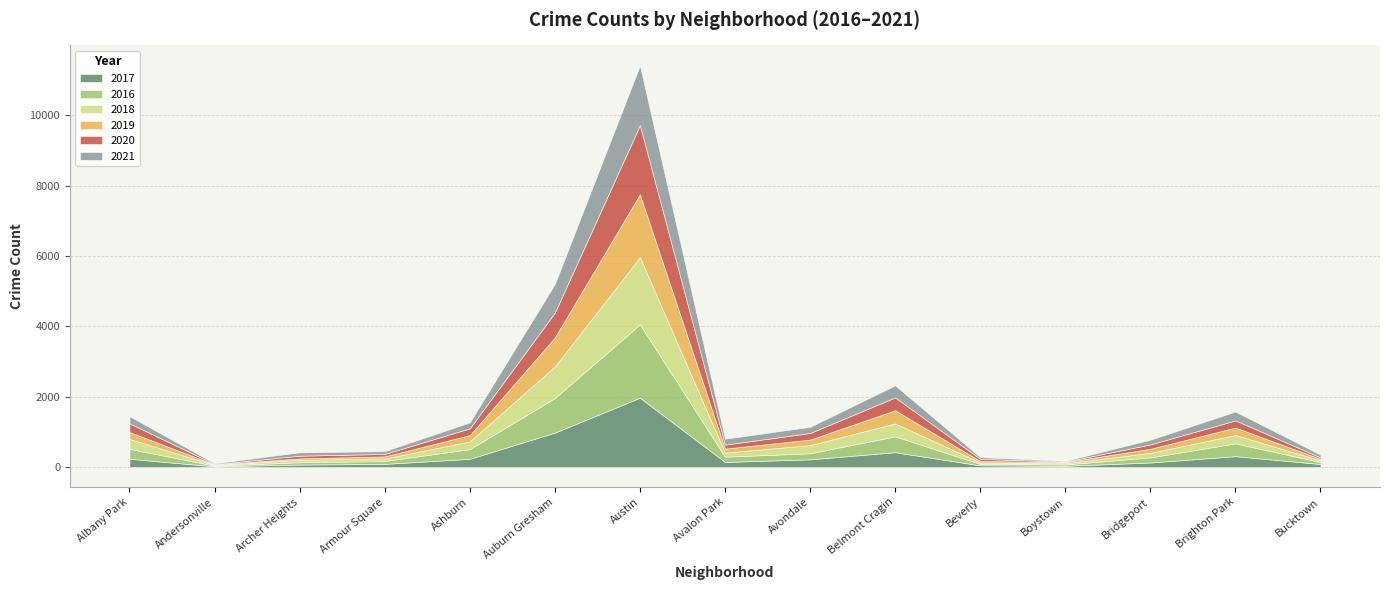

At which category is the sum across all series the highest?

Austin